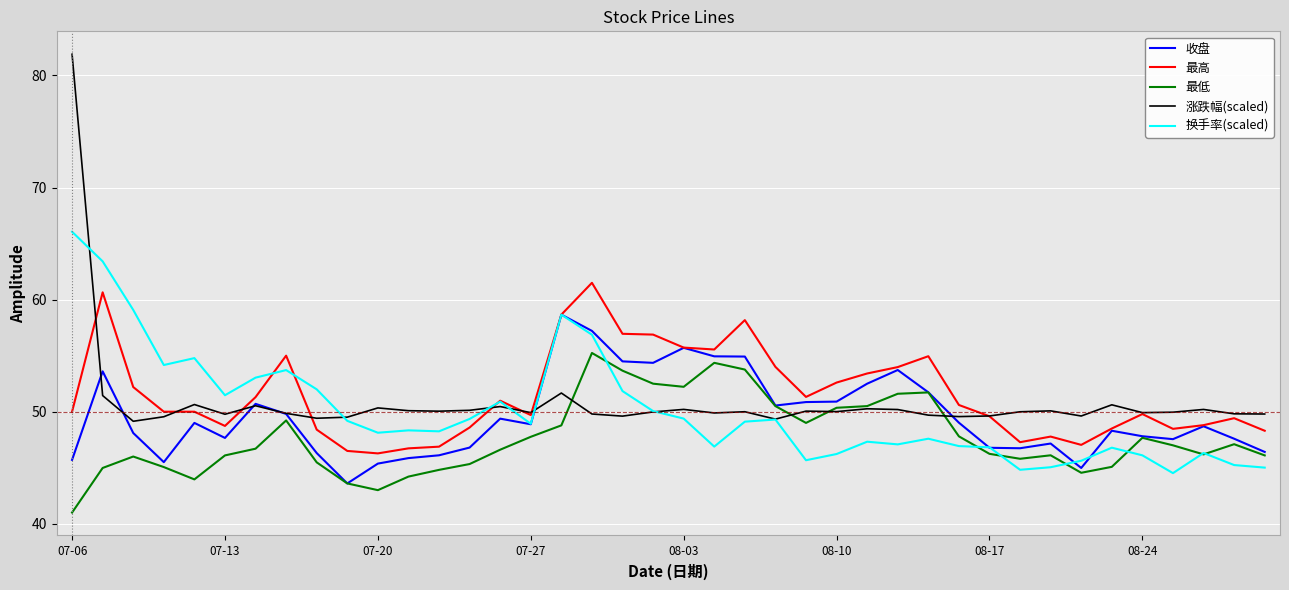

True or false: 最低 and 最高 cross at least once.

False